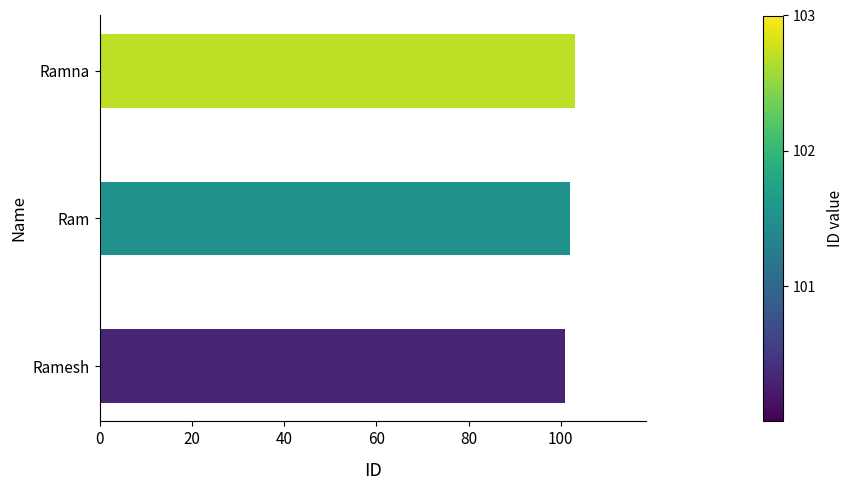

Read the value at Ramesh.

101